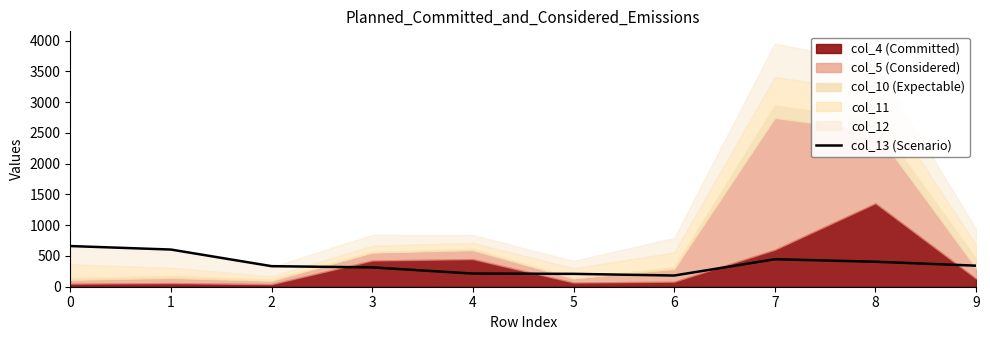

What is the change in value from 1 to 9?

-262